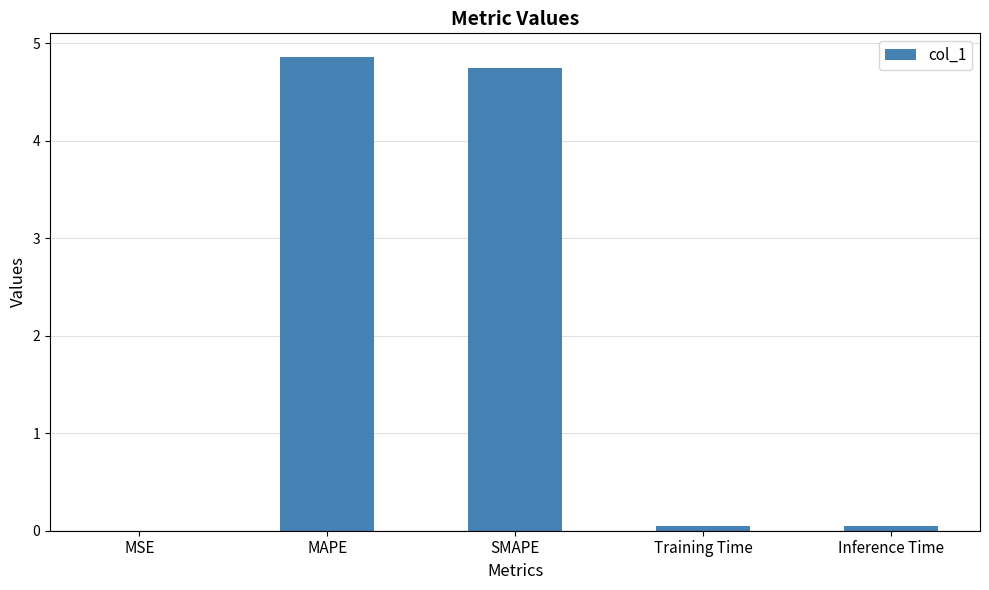

How many categories are shown in the chart?

5